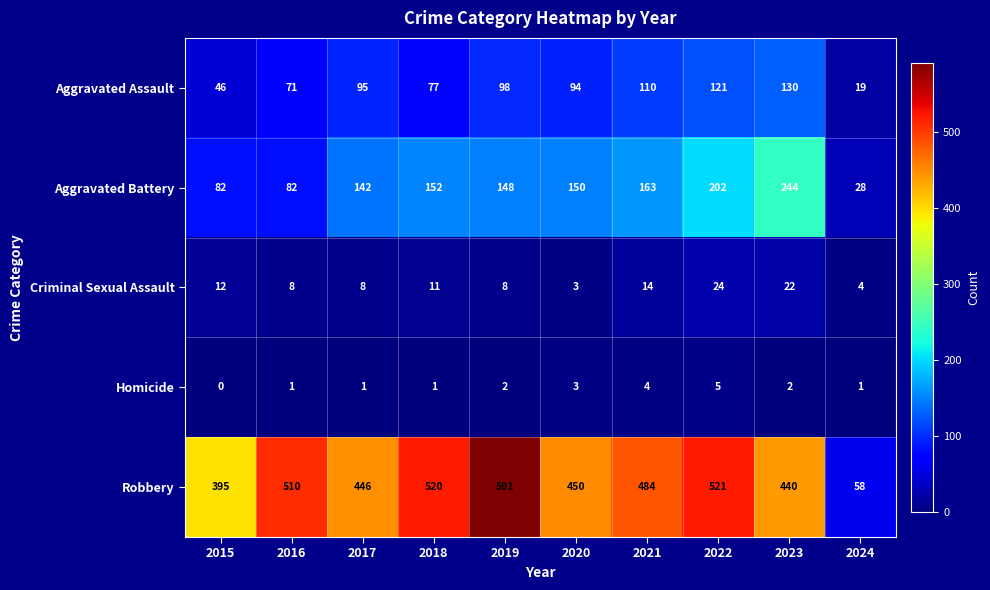

Rank the series by their maximum value, from lowest to highest.

Homicide, Criminal Sexual Assault, Aggravated Assault, Aggravated Battery, Robbery